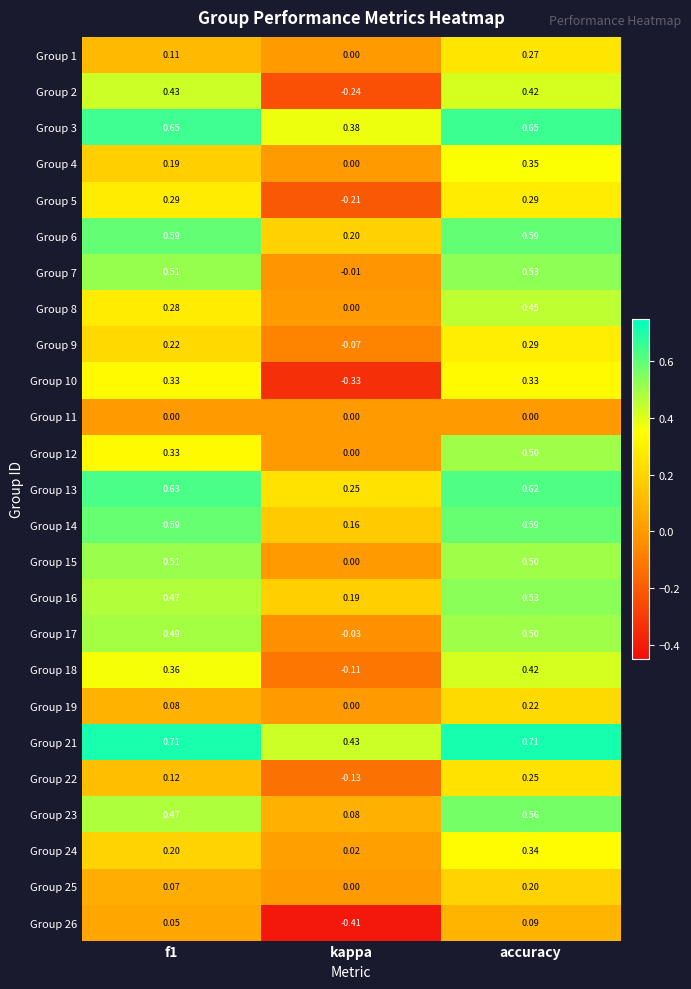

At which label is Group 12 closest to 0?

kappa